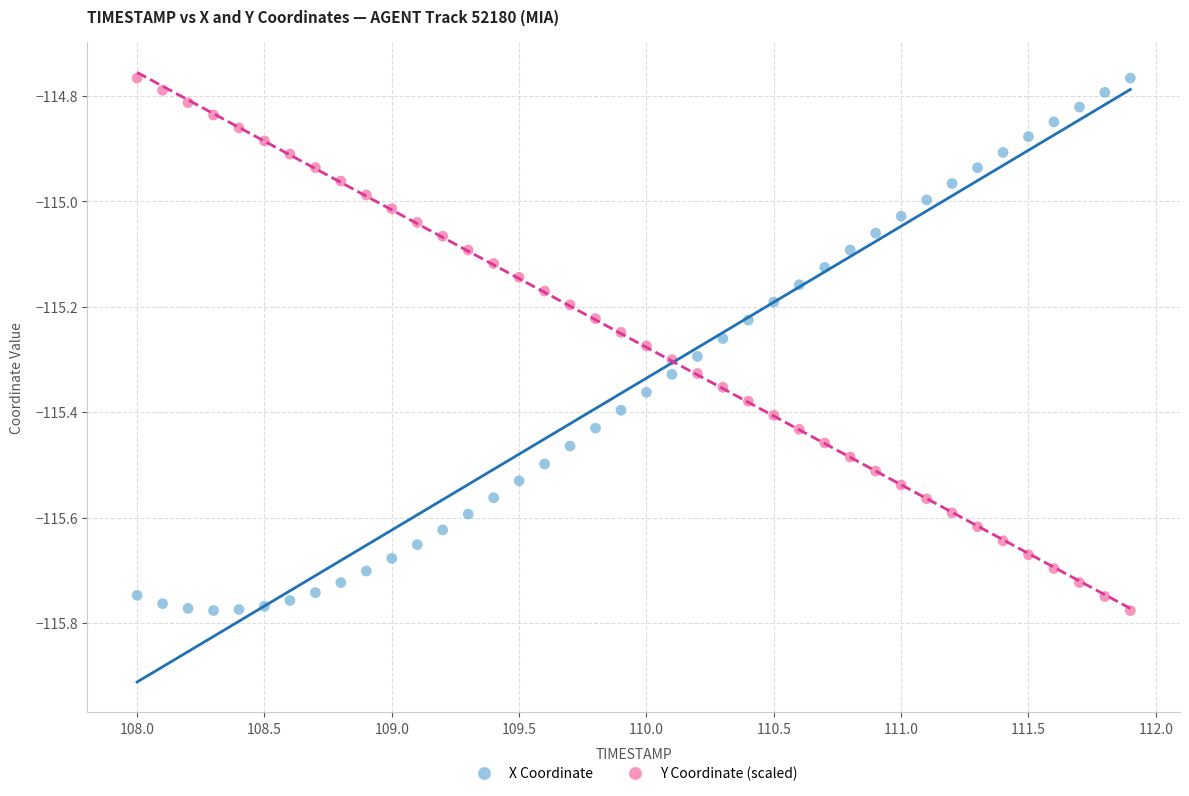

How many points are shown in the scatter plot?

80